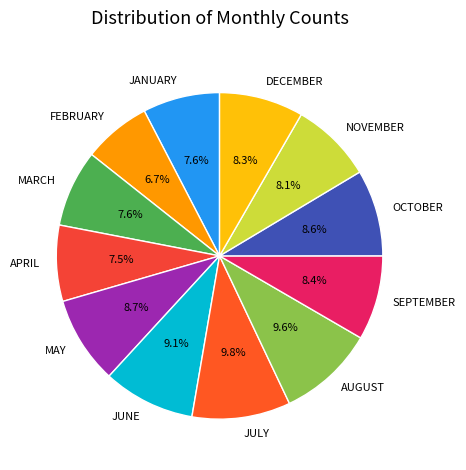

What percentage is the JULY slice, to the nearest percent?

10%